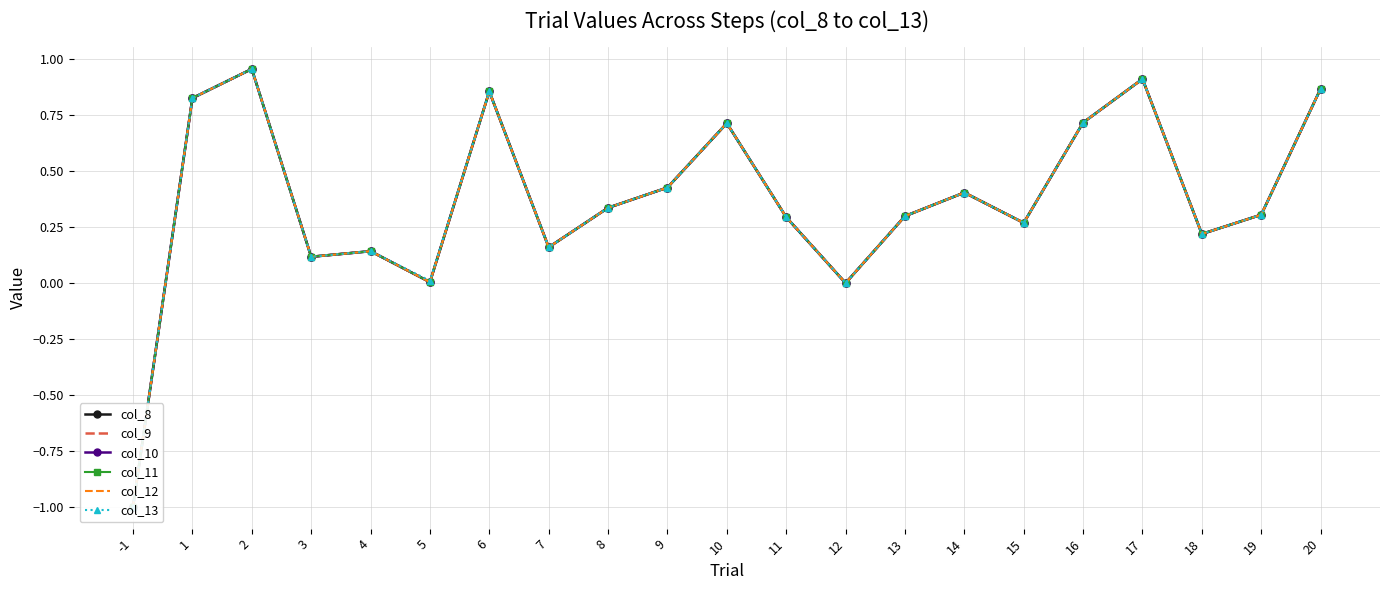

List the labels in order of col_11 value, largest first.

2, 17, 20, 6, 1, 16, 10, 9, 14, 8, 19, 13, 11, 15, 18, 7, 4, 3, 5, 12, -1